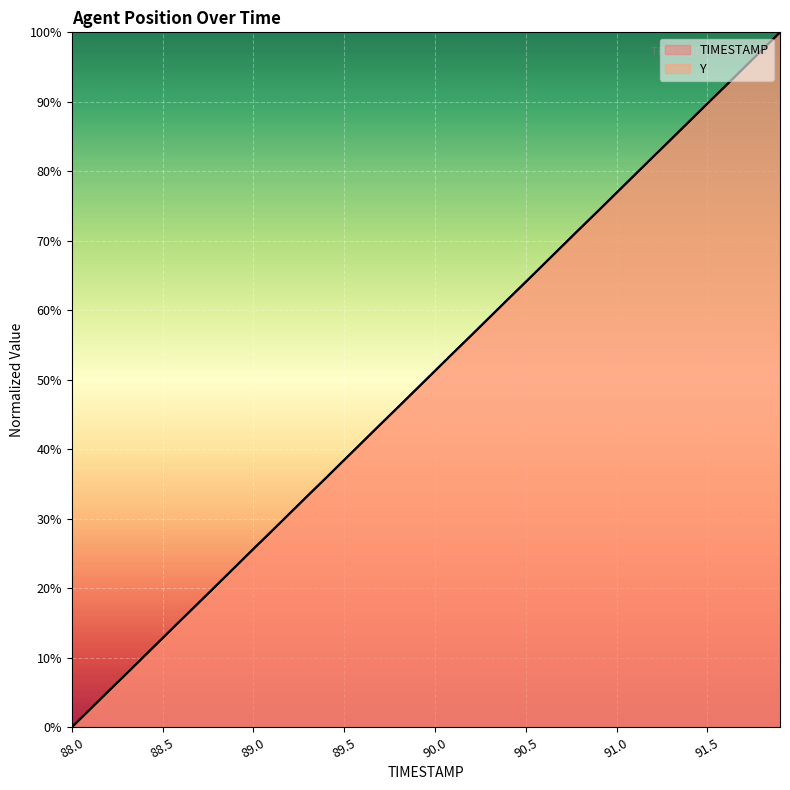

What position from the right is 89.9?

21